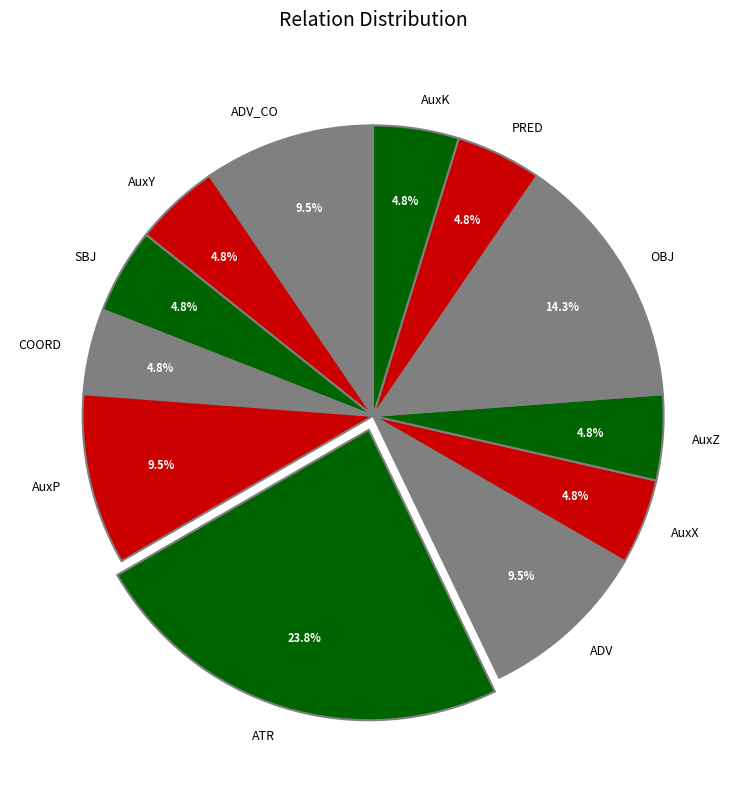

Approximately how many times larger is the value at AuxZ compared to ADV_CO?

0.5